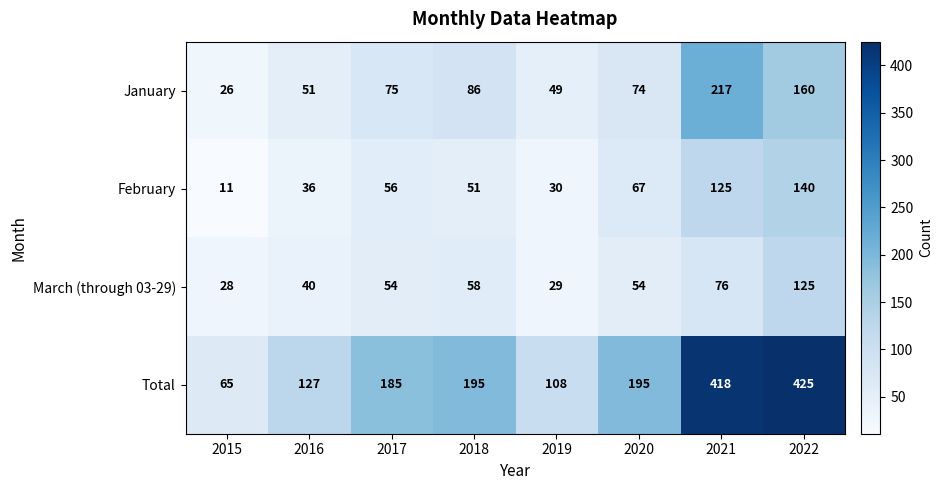

At which category is the sum across all series the highest?

2022